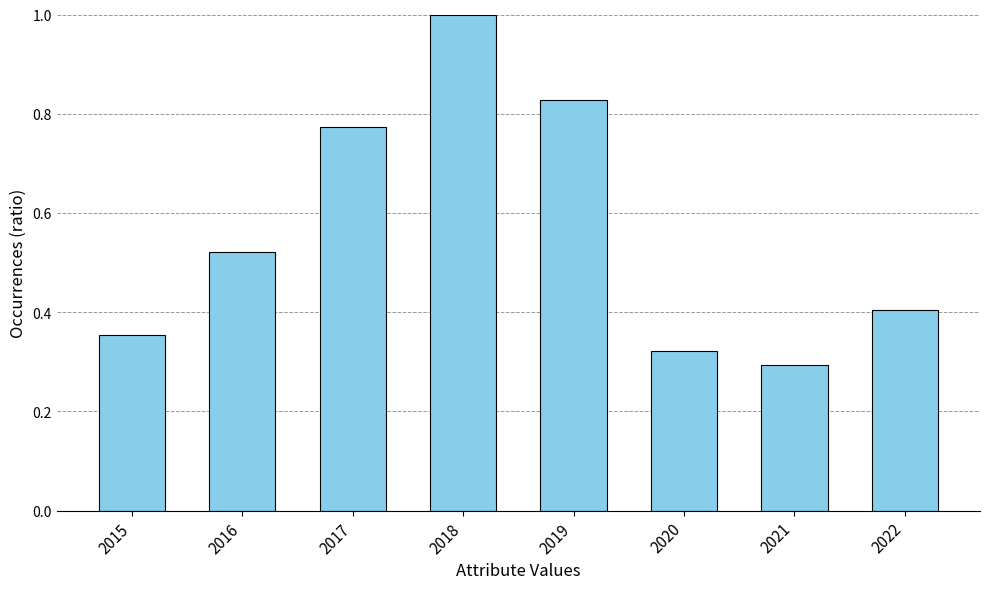

The value at 2020 is 0.3. True or false?

True